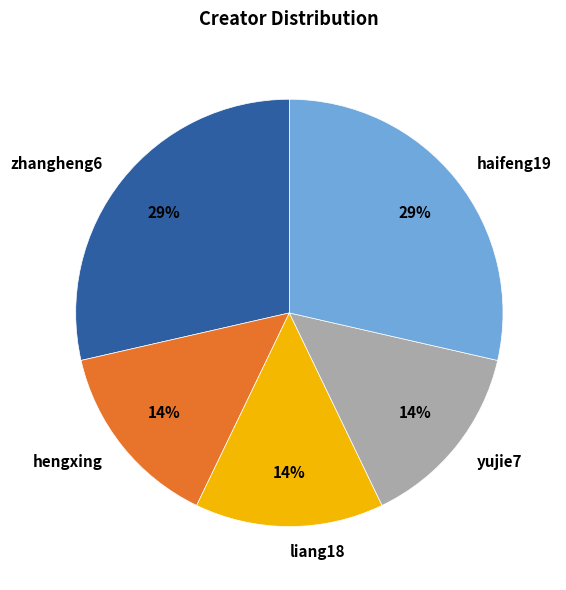

Combined, do zhangheng6 and yujie7 account for over 50%?

No